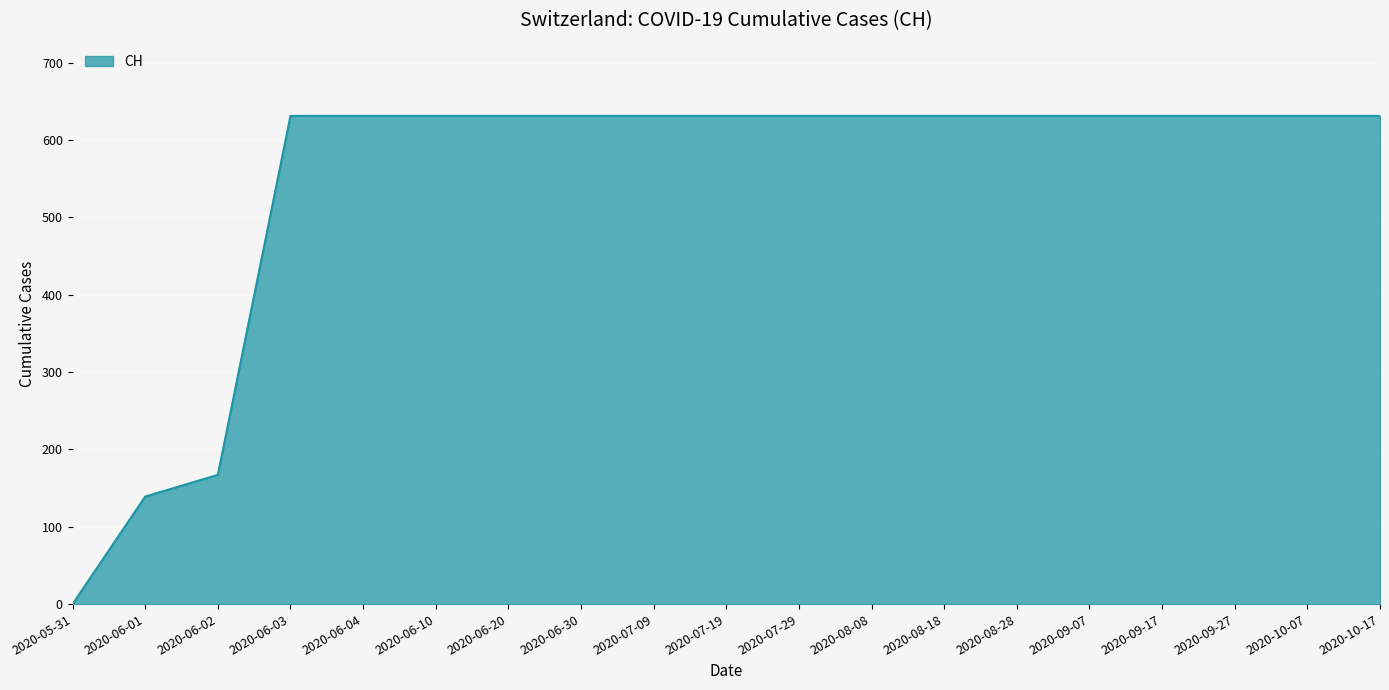

At which category does the chart reach its minimum across all series?

2020-05-31